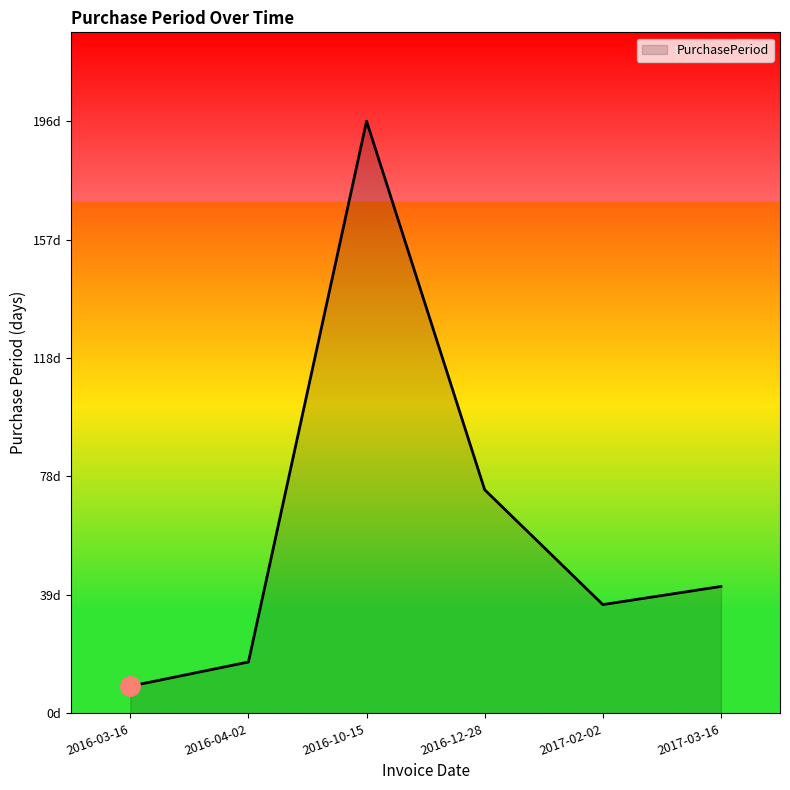

The value at 2016-10-15 is 196. True or false?

True